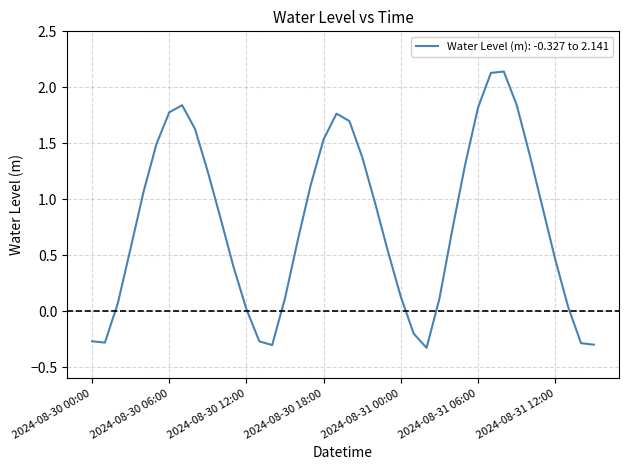

What is the difference between the maximum and minimum values?

2.5